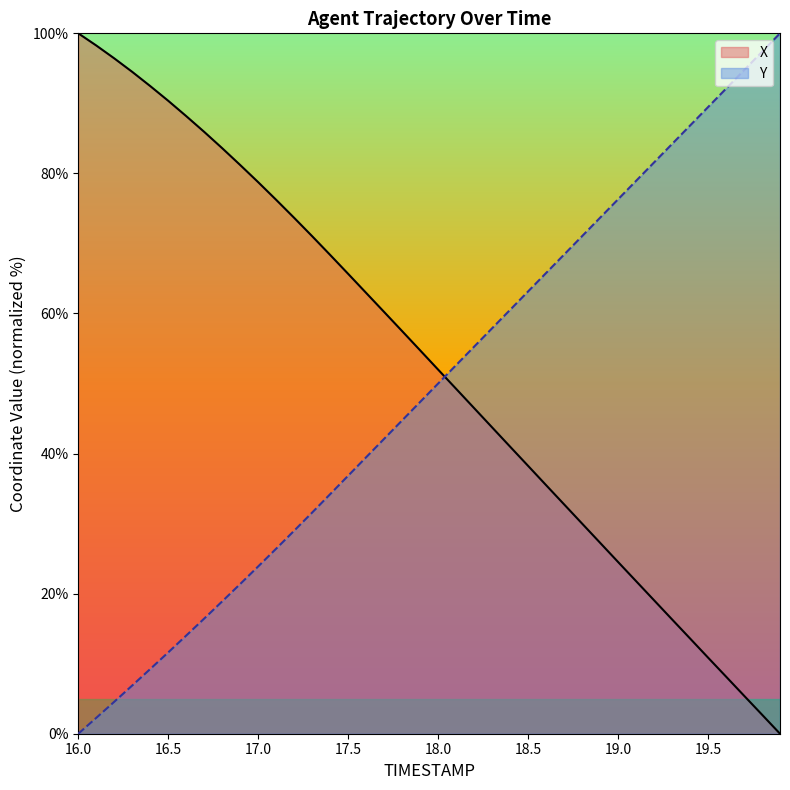

What is the difference between the maximum and minimum values in the Y series?

100.0